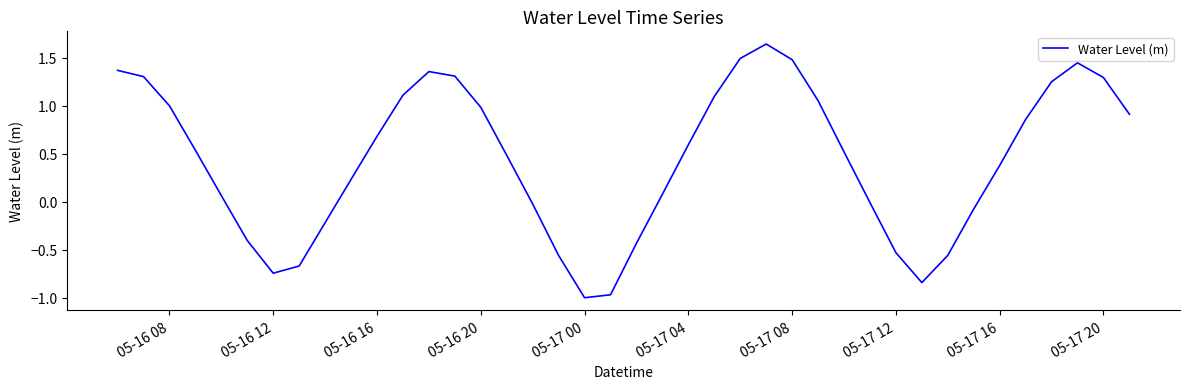

What is the difference between the maximum and minimum values?

2.6